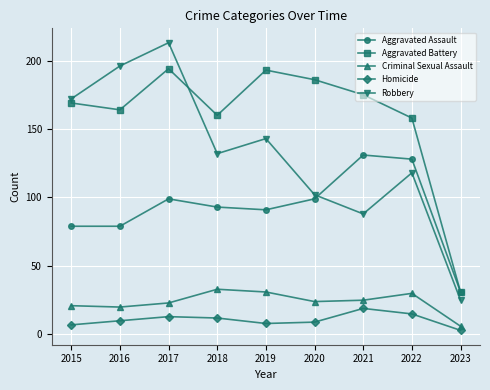

True or false: Aggravated Assault has a value of 79 at 2015.

True